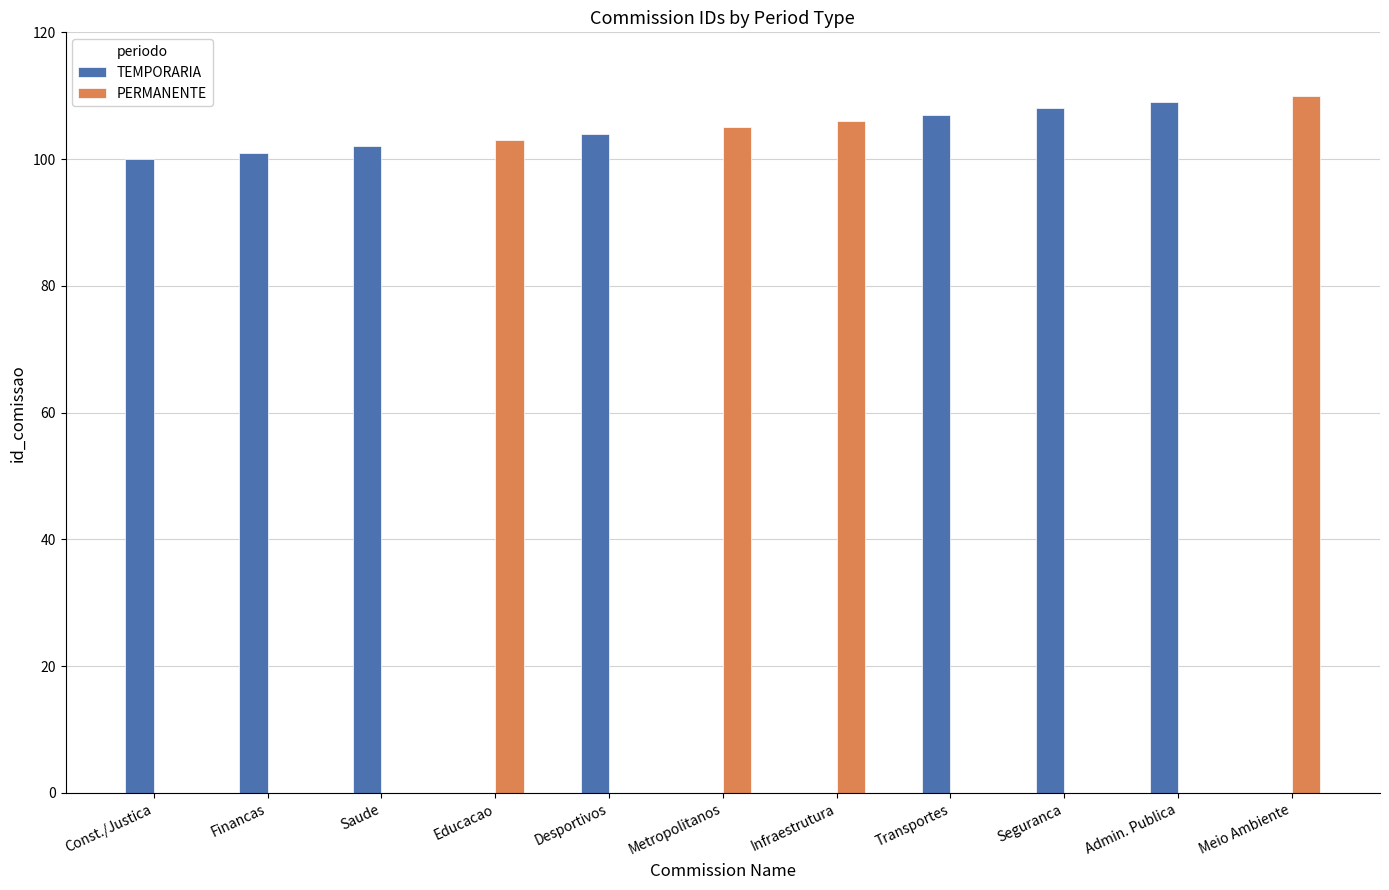

Is it true that PERMANENTE equals 0 at Const./Justica?

True